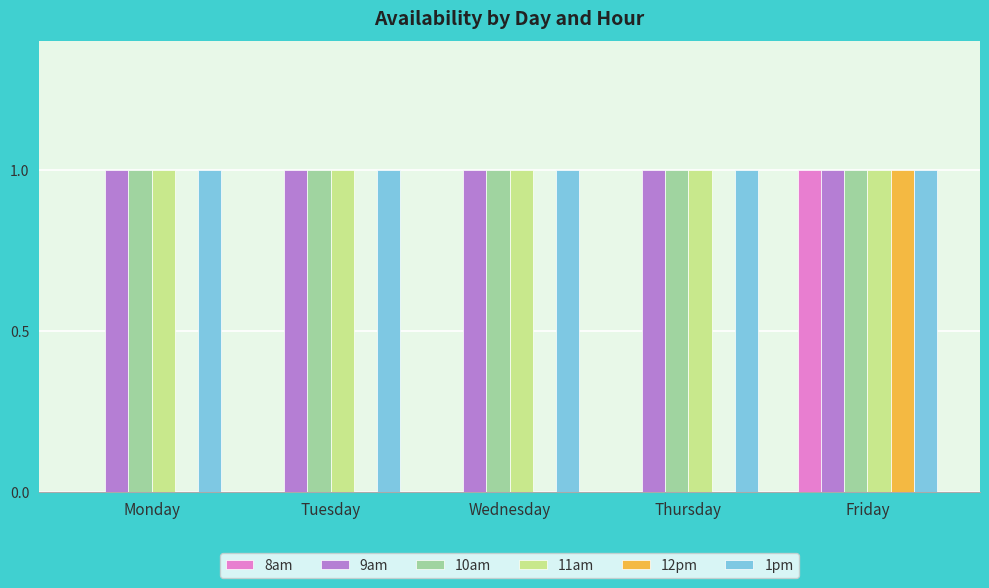

What is the total value across all series at Monday?

4